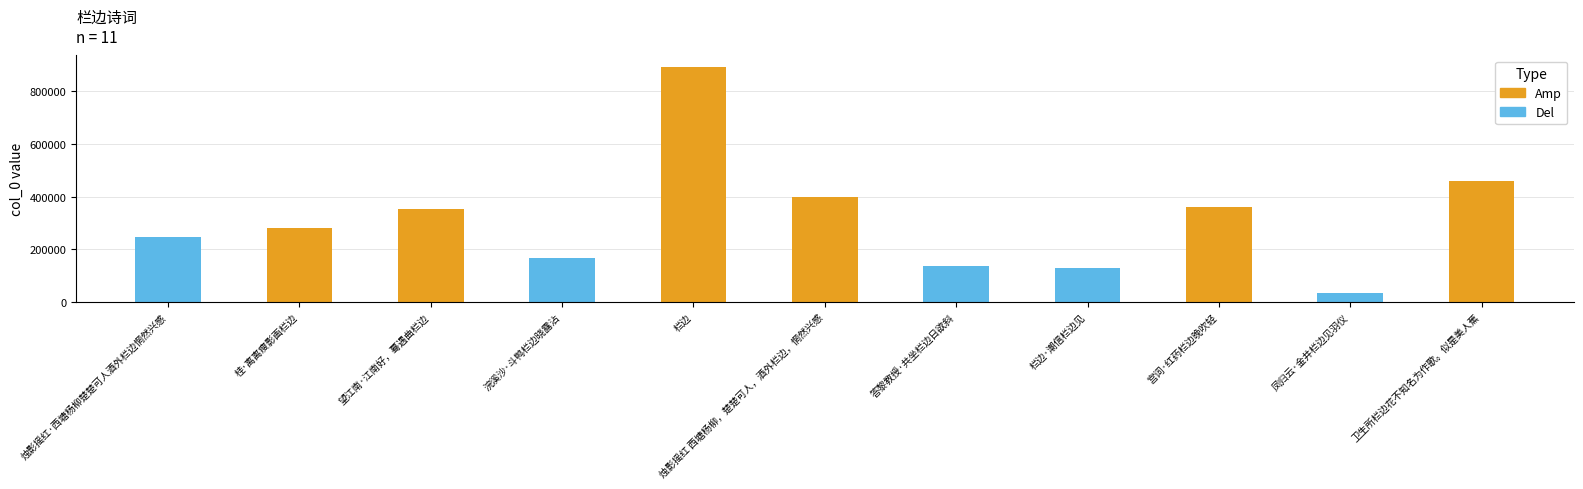

What is the approximate value at 烛影摇红·西塘杨柳楚楚可人酒外栏边惘然兴感, to the nearest 100?

247900